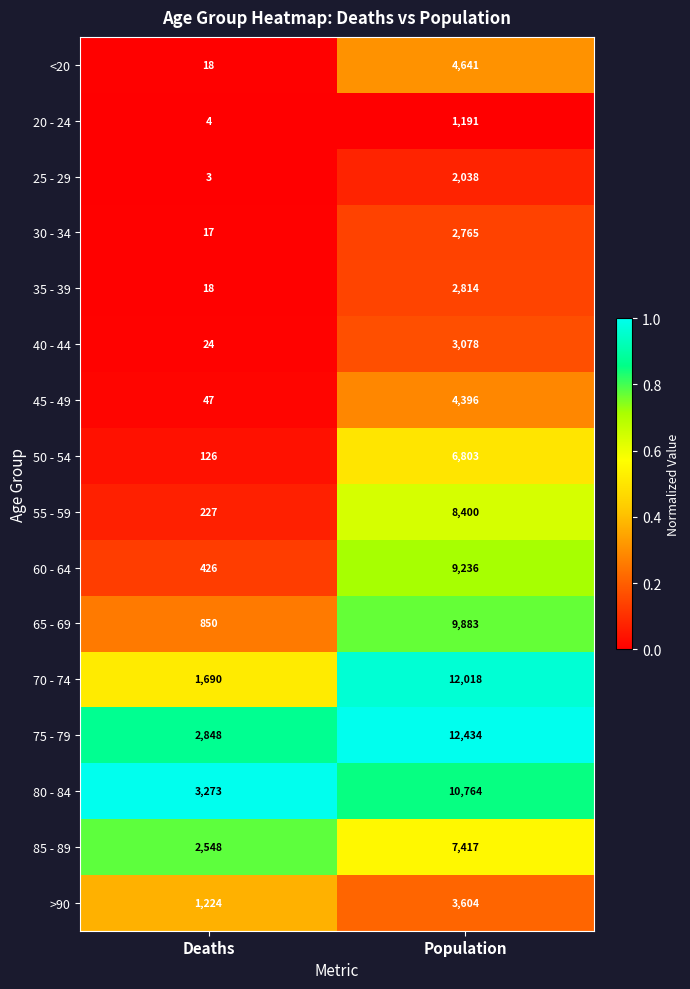

True or false: 55 - 59 has a value of 13665 at Population.

False